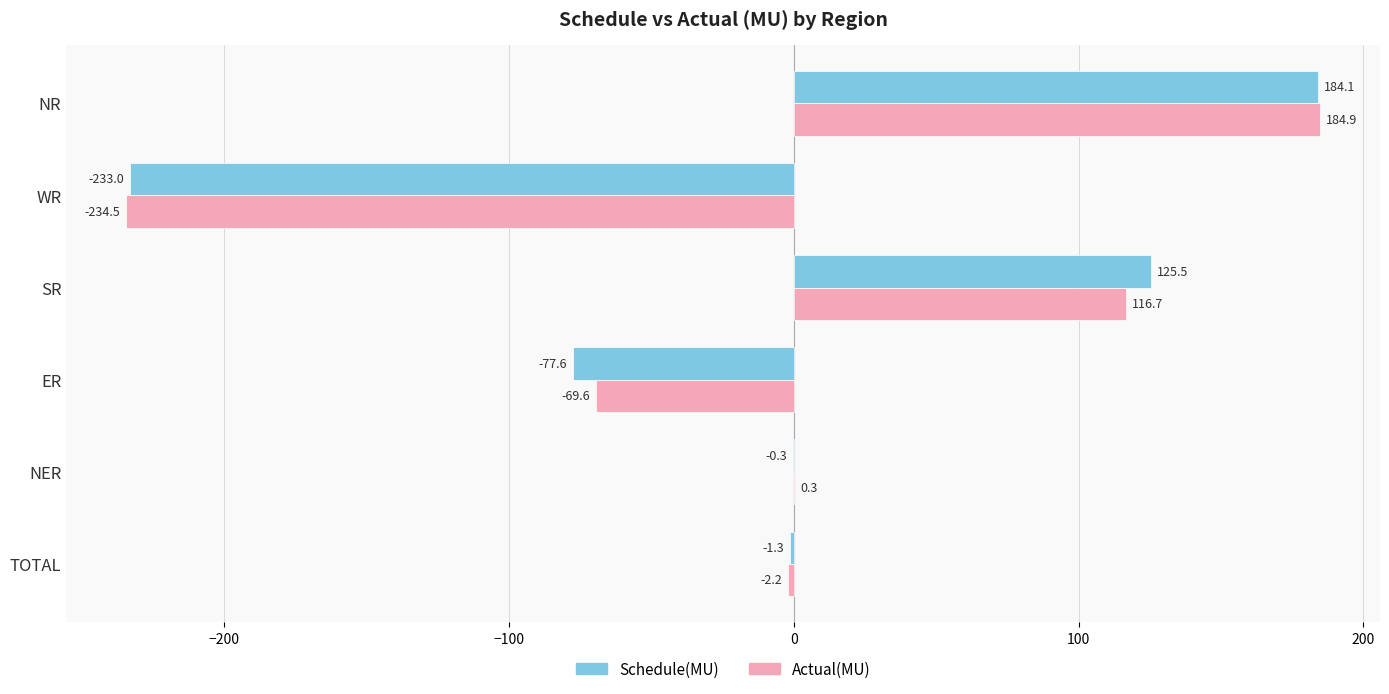

At which category is the sum across all series the highest?

NR